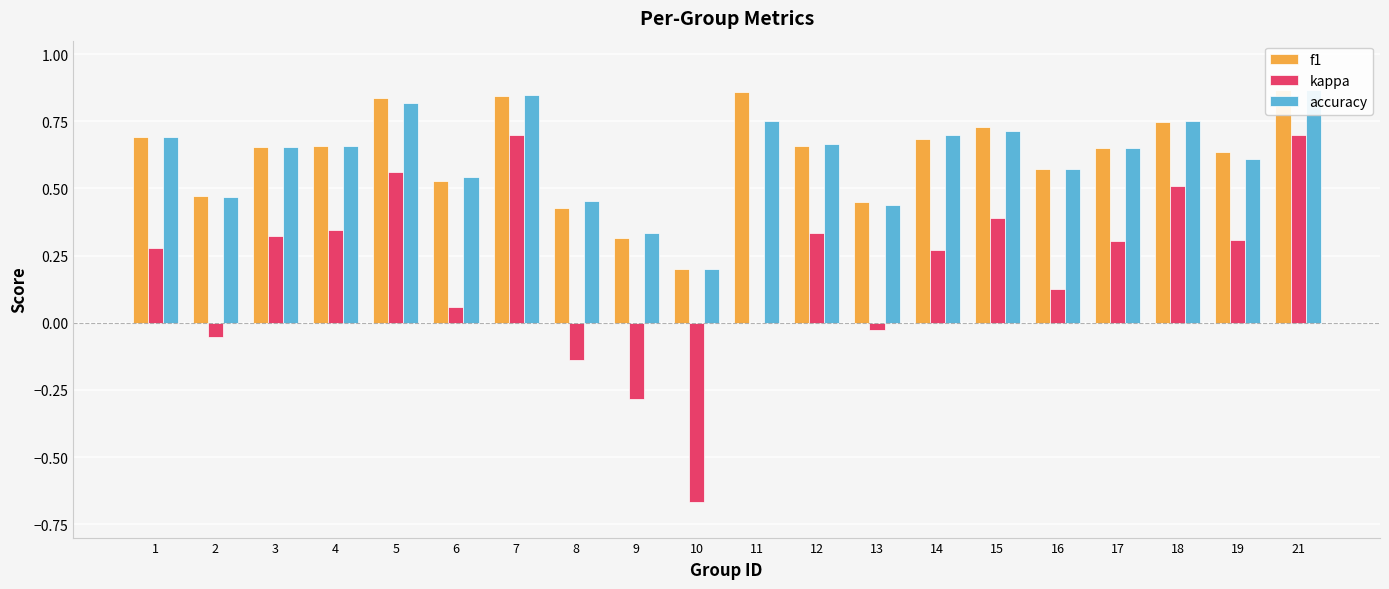

List the series in order of their peak value, highest first.

f1, accuracy, kappa